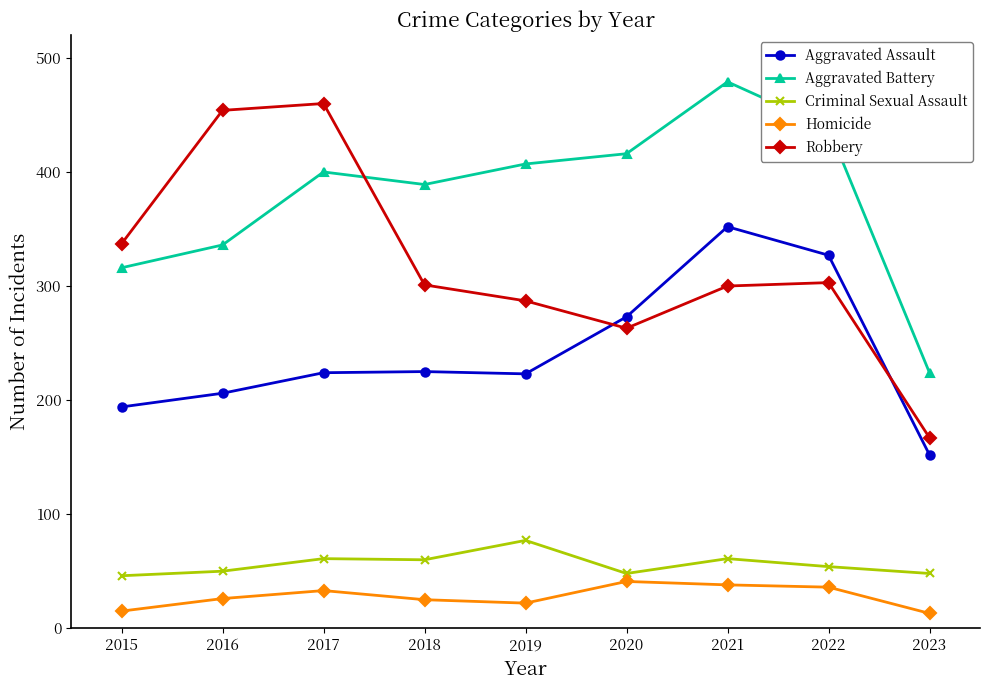

What is the sum of the Criminal Sexual Assault values at 2021 and 2015?

107